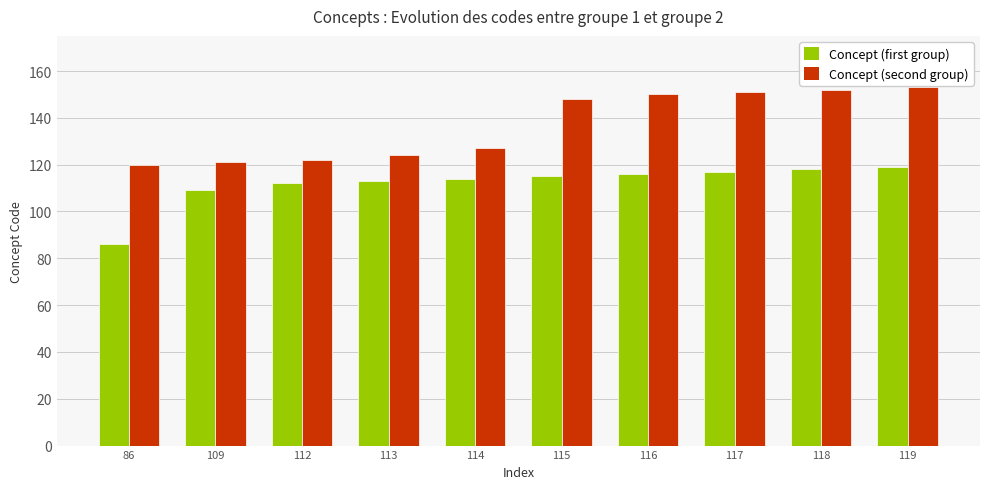

Between 86 and 113, which series saw the biggest shift?

Concept (first group)